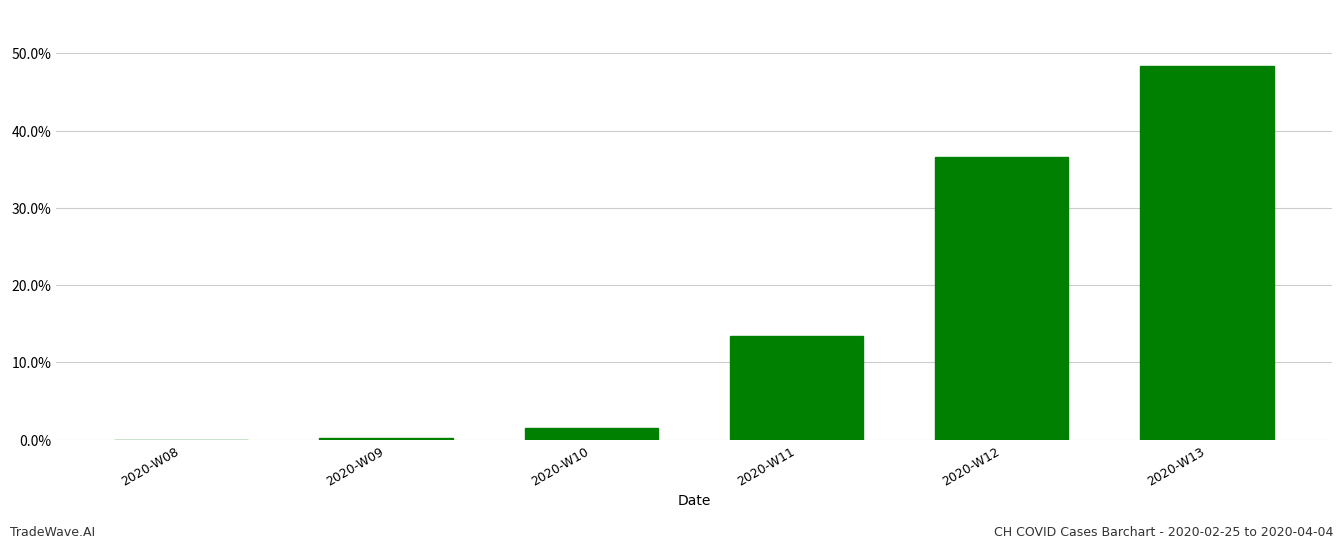

What is the sum of all values?

100.0